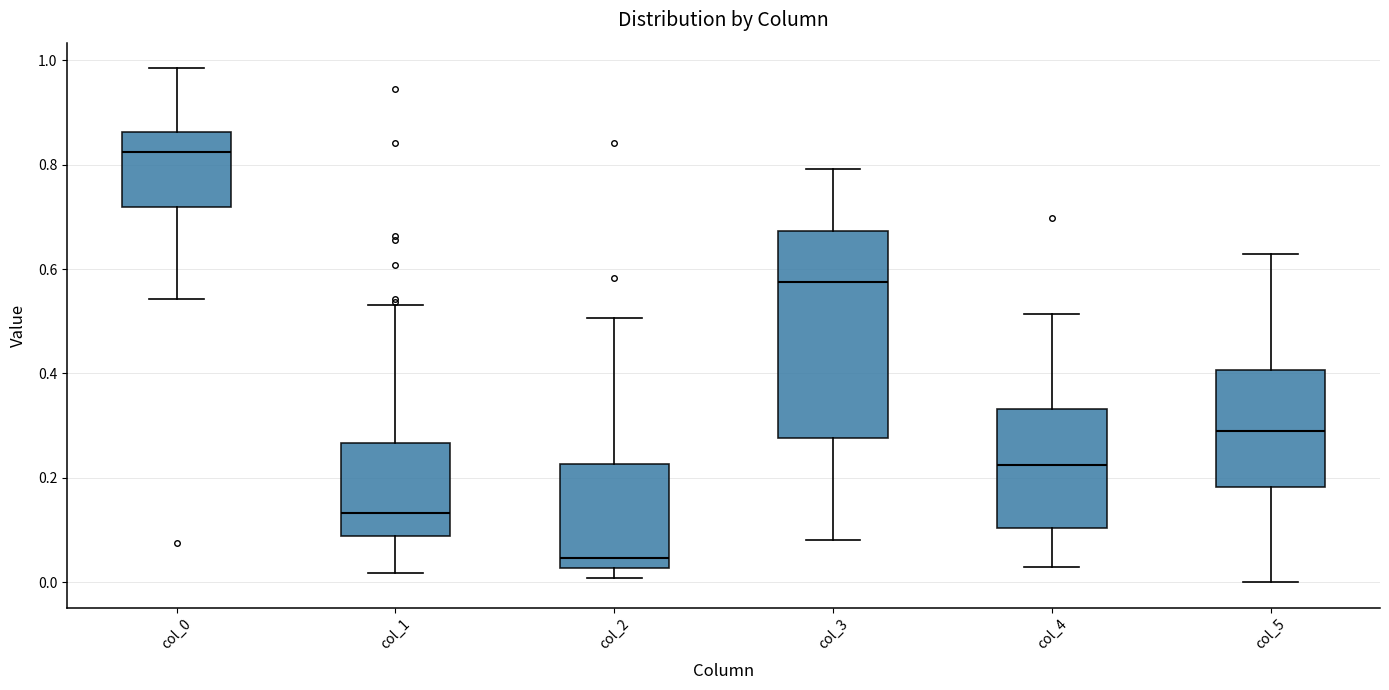

Which box is the tallest, from its lower edge to its upper edge?

col_3